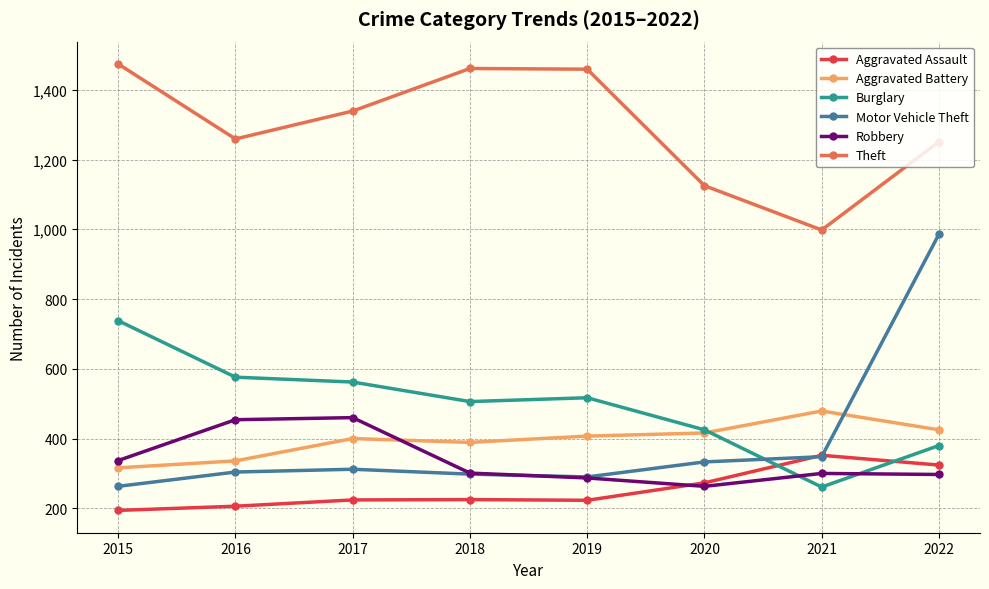

What is the smallest value displayed?

194